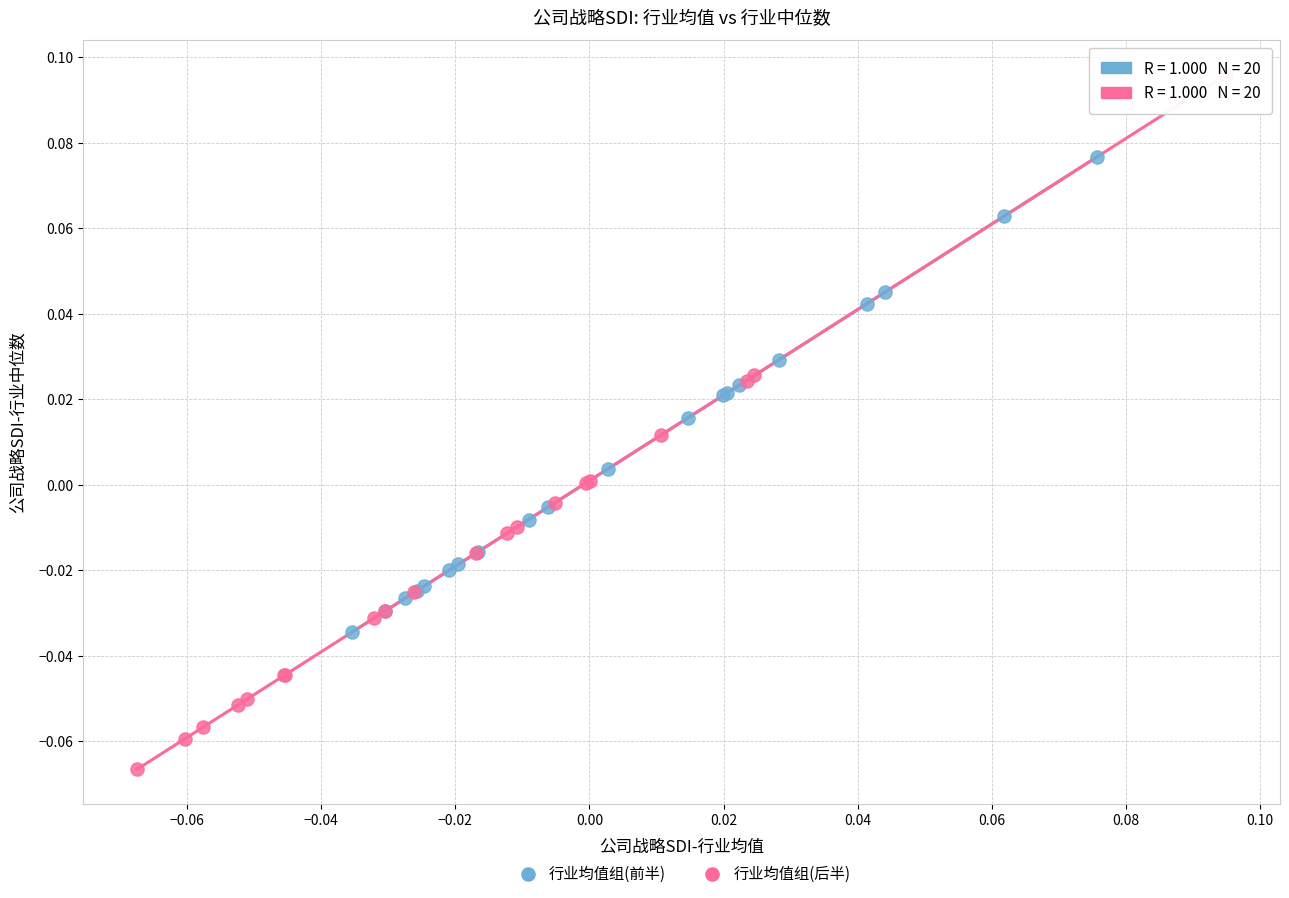

Which series has the widest spread of Y values?

行业均值组(后半)